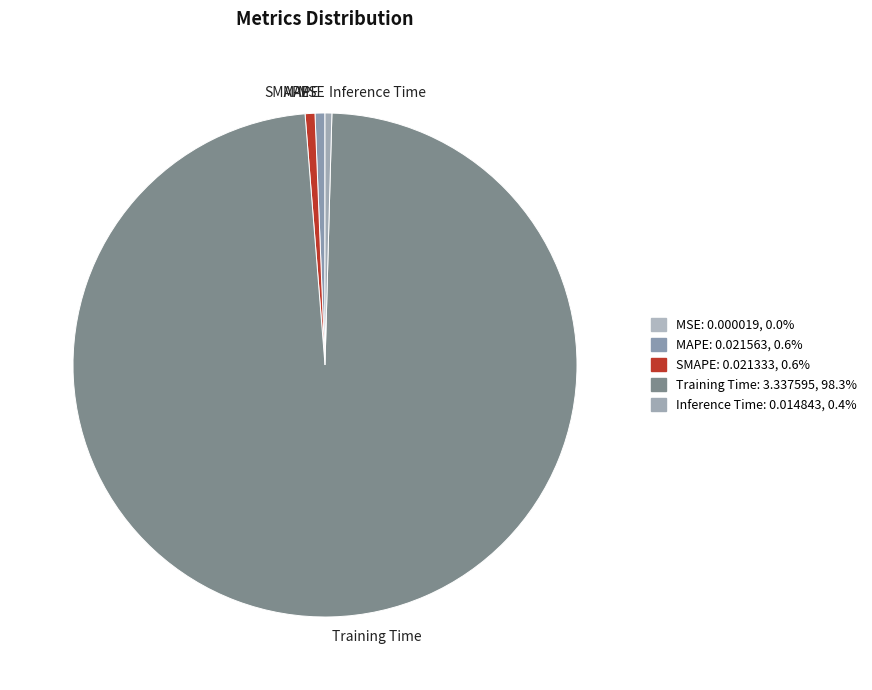

Between MAPE and Training Time, which is larger?

Training Time